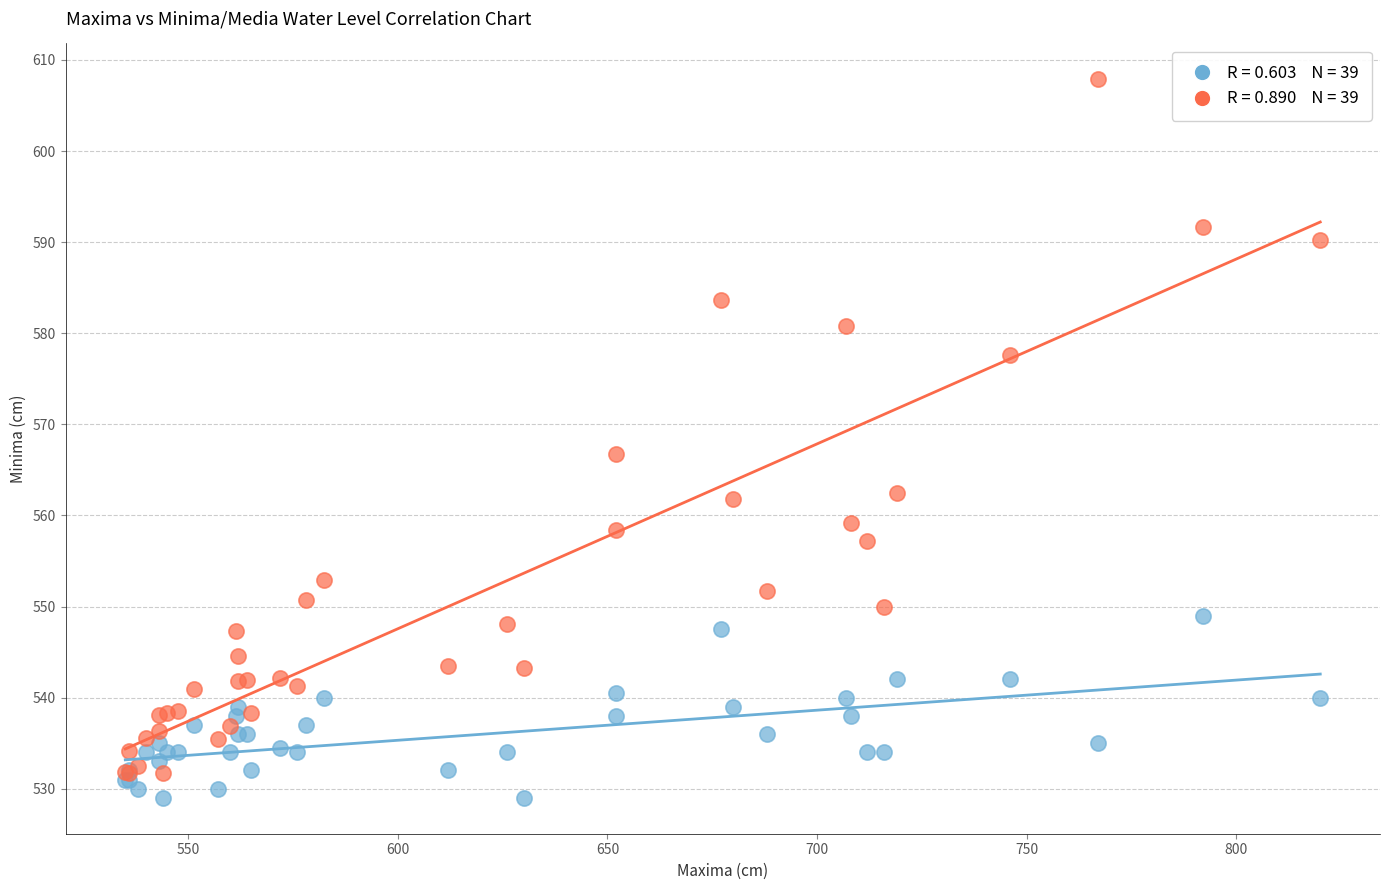

Across all series, what Y value is closest to 568?

566.7